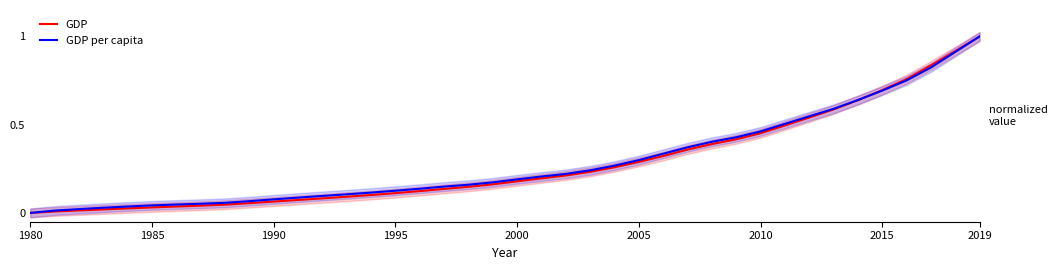

How many data points in GDP per capita are above 0?

39